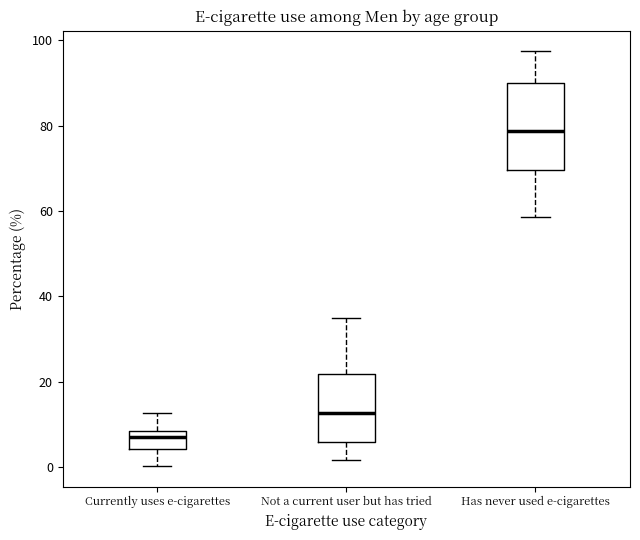

Where does the upper whisker of the box for Not a current user but has tried end on the y-axis? The values are not printed on the chart, so give them approximately, as read against the axis.

34